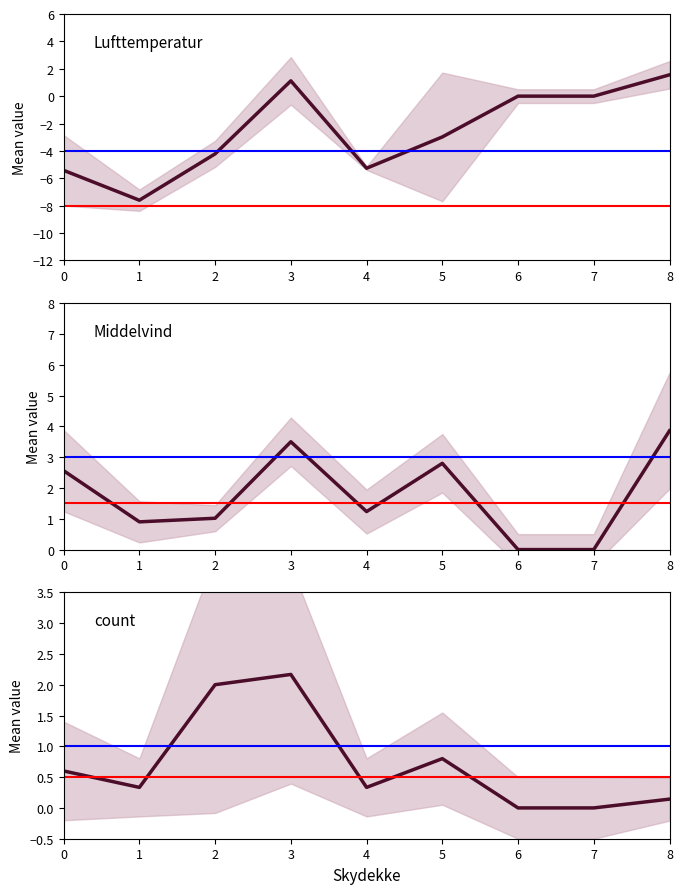

How many lines are shown in the chart?

3